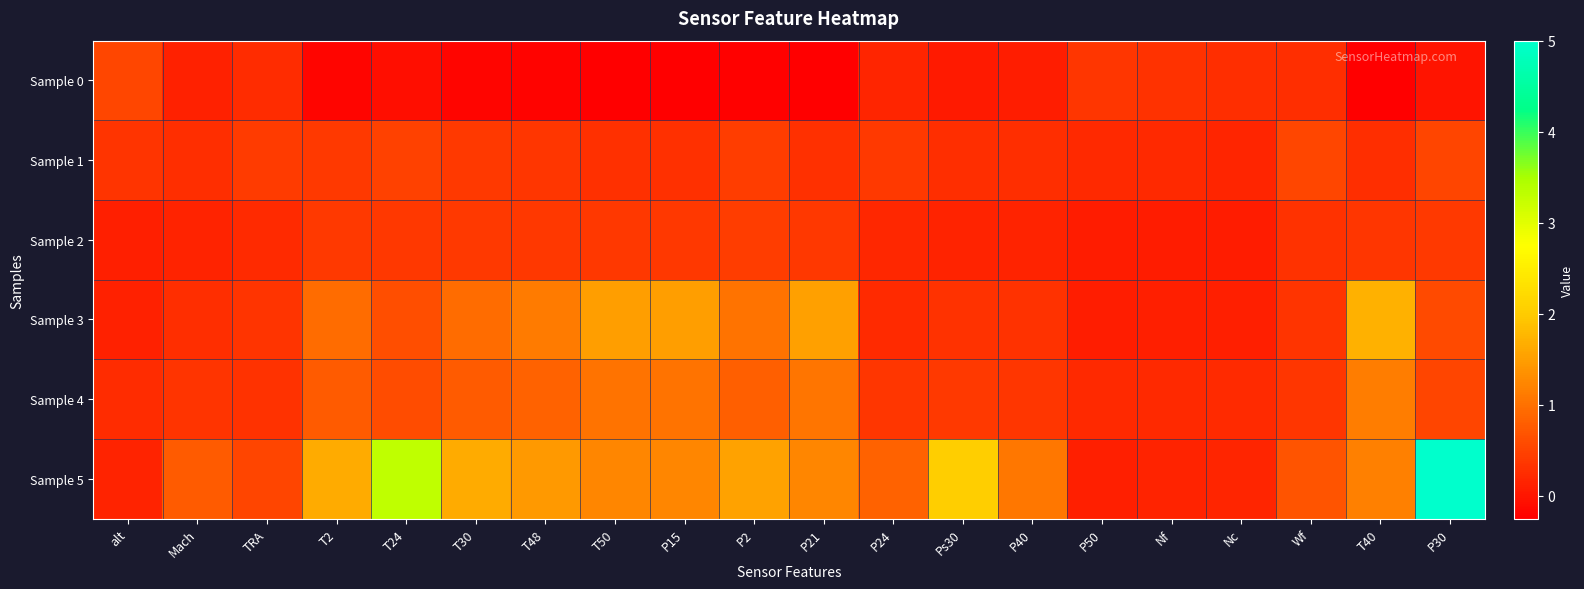

Which series has the largest total across all categories?

Sample 5